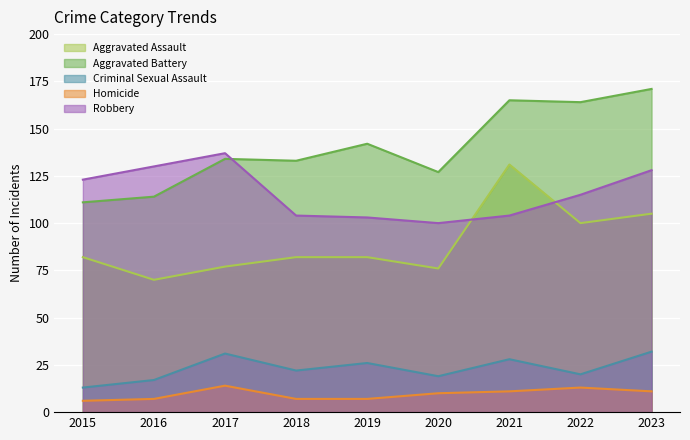

Where does the Criminal Sexual Assault series first go above 22?

2017